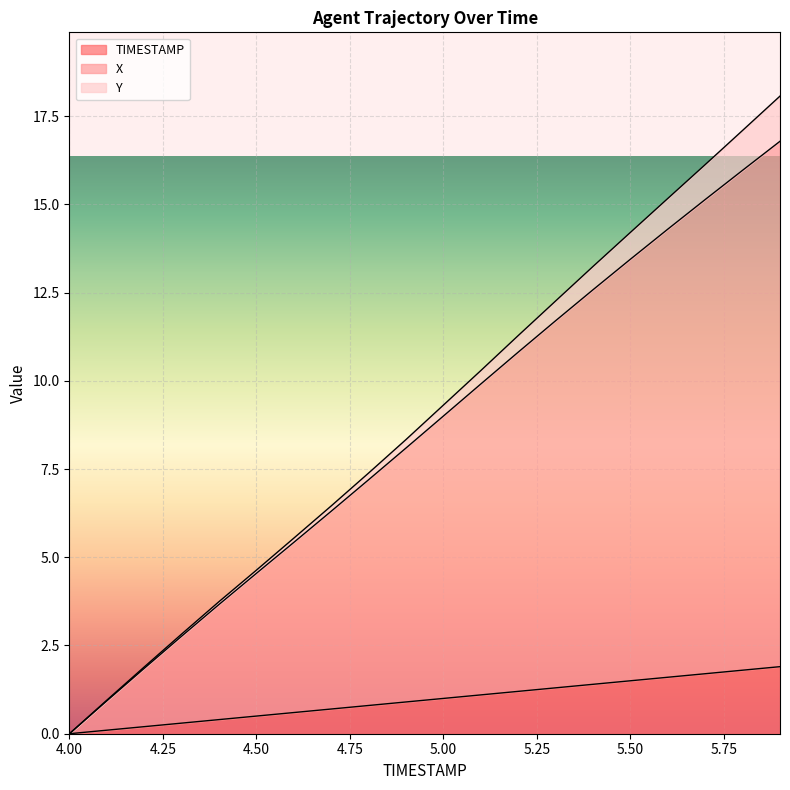

What is the label of the 6th point from the left?

4.5